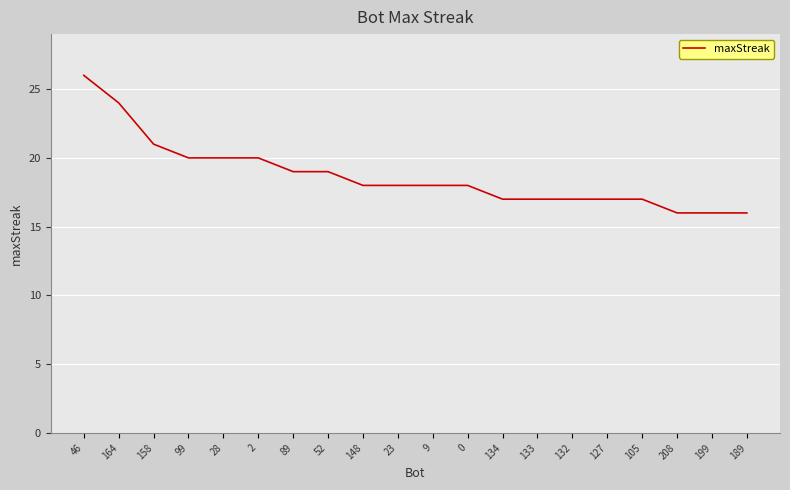

The chart shows a value of 5 at 2. True or false?

False